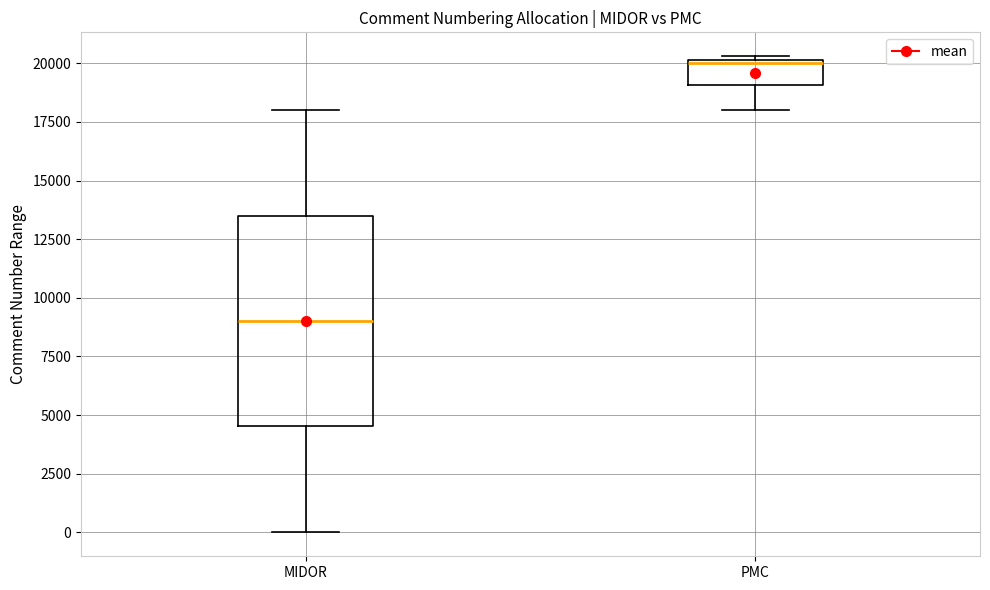

Reading left to right, transcribe this box plot: for each box, give where its median line is, the range the box spans, and where its two whiskers end, as read against the y-axis. The values are not printed on the chart, so give them approximately, as read against the axis.

MIDOR: median 9000, box 4500 to 13500, whiskers 0 to 18000
PMC: median 20000, box 19000 to 20000, whiskers 18000 to 20500